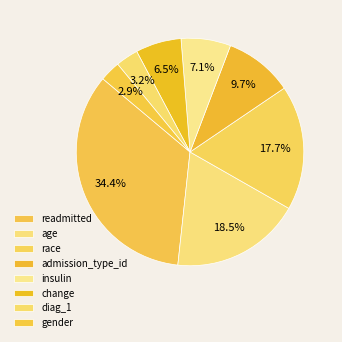

True or false: insulin accounts for 1% of the total.

False